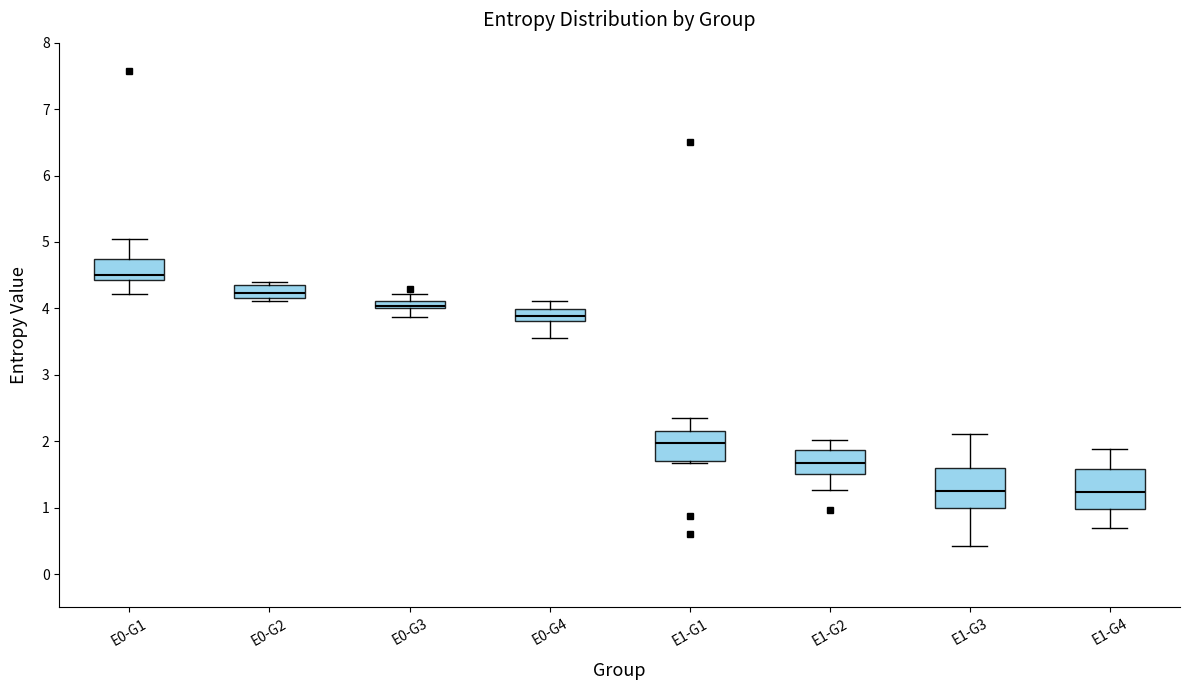

Where does the upper whisker of the box for E0-G1 end on the y-axis? The values are not printed on the chart, so give them approximately, as read against the axis.

5.0